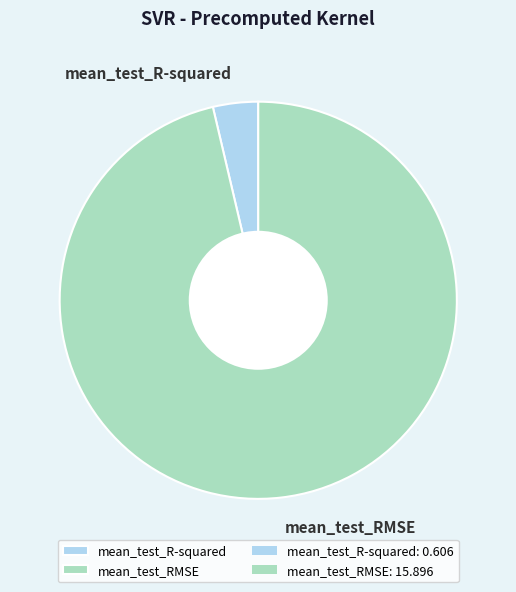

Does any single category account for the majority?

Yes